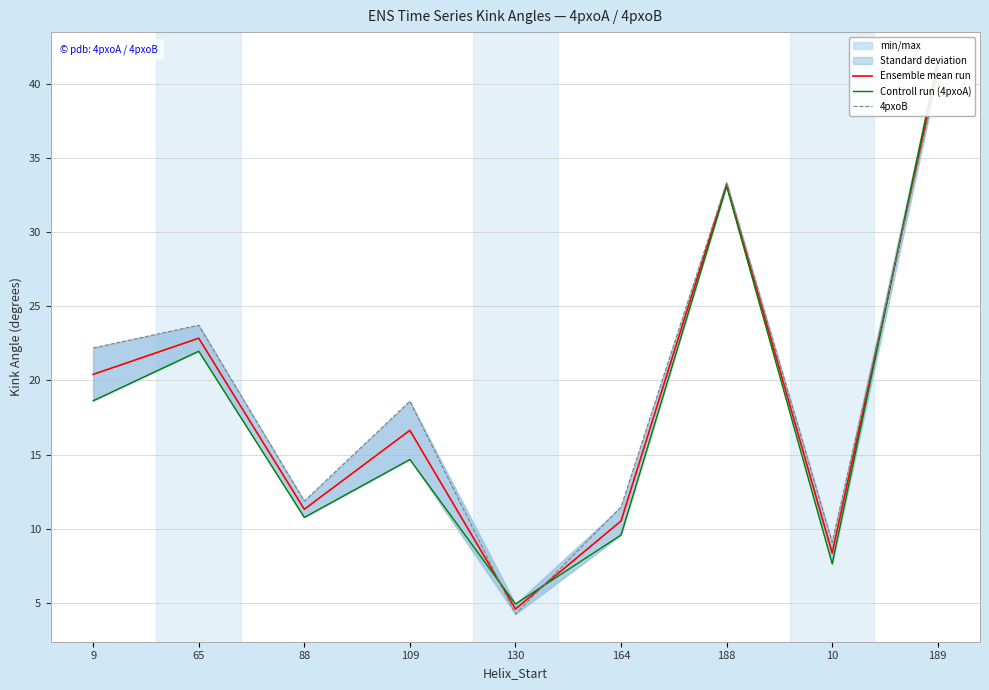

Where is 4pxoB nearest to the value 22?

9